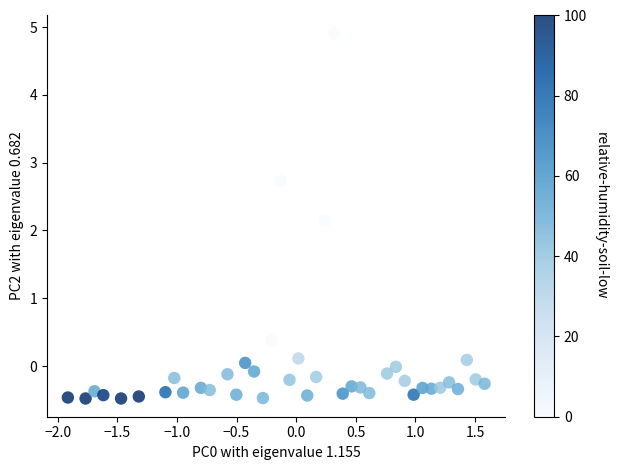

What is the range of X values (max minus min)?

3.5